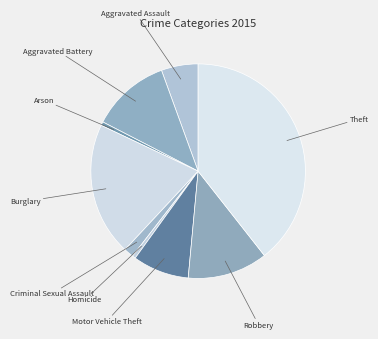

Does any single category account for the majority?

No